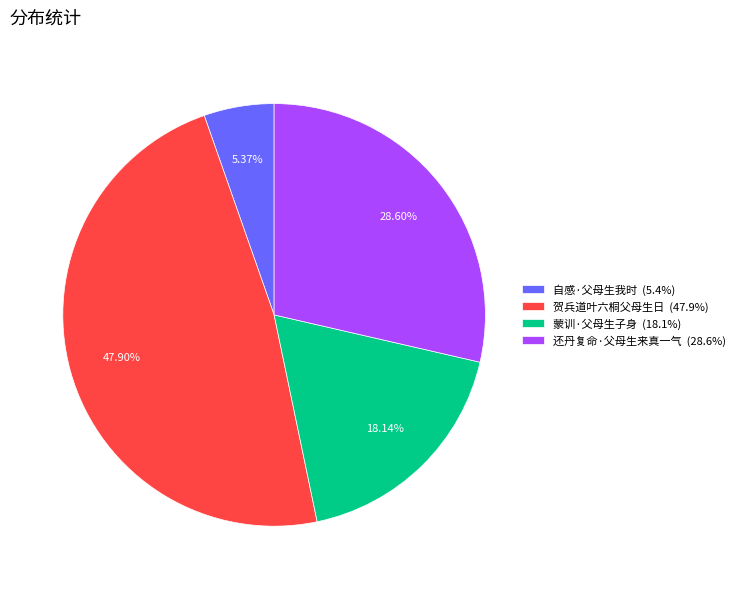

The 蒙训·父母生子身 slice represents 18% of the pie. True or false?

True